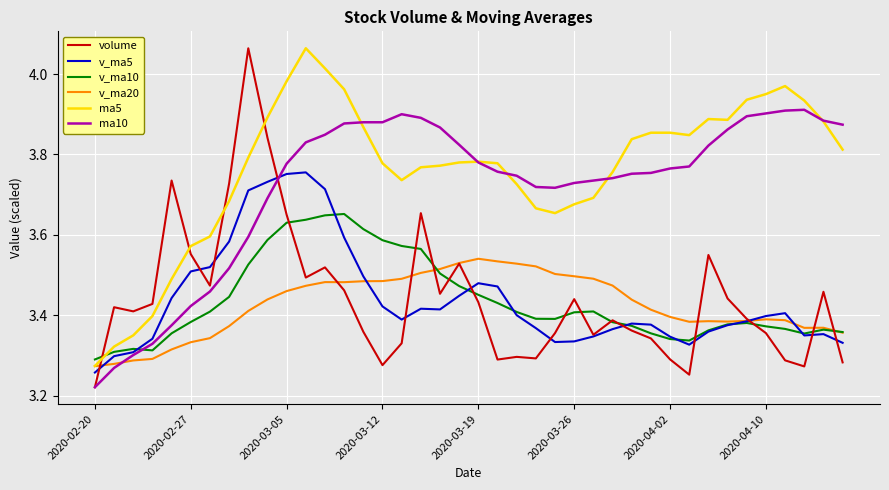

Which series has the largest total across all categories?

ma5